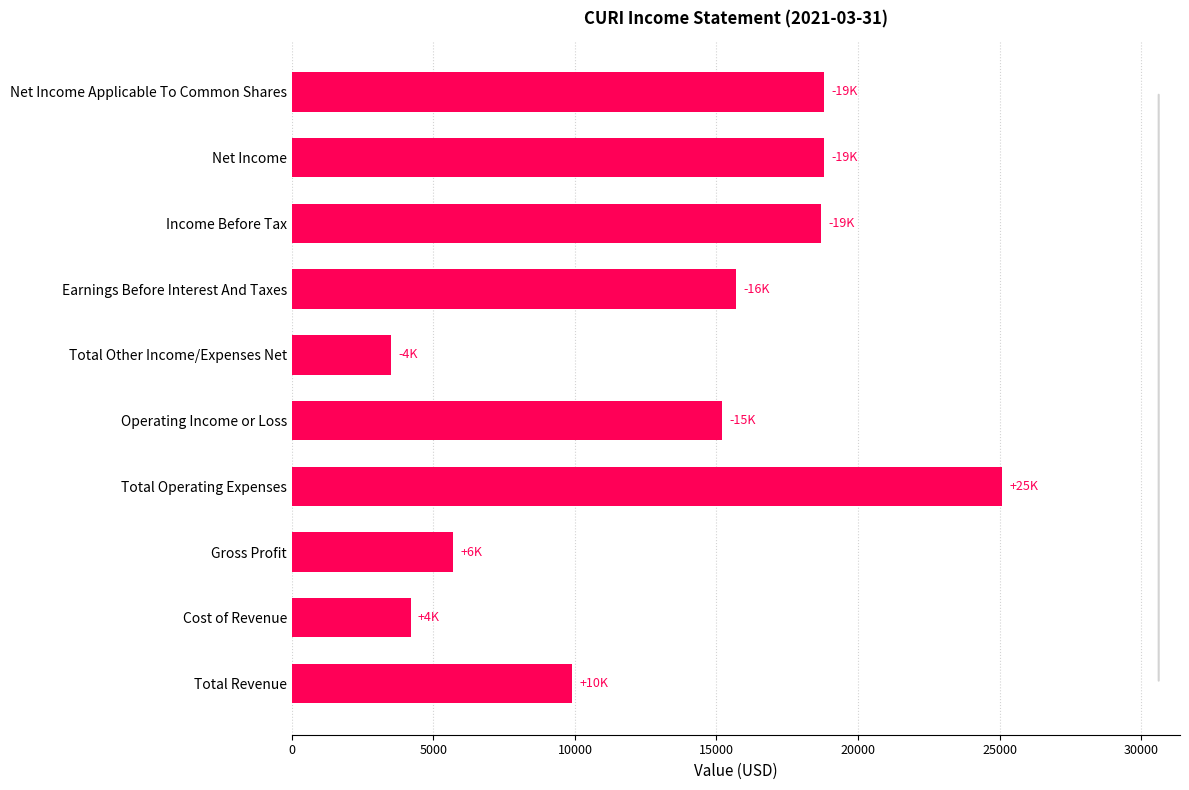

Which label corresponds to the smallest value in the chart?

Total Other Income/Expenses Net